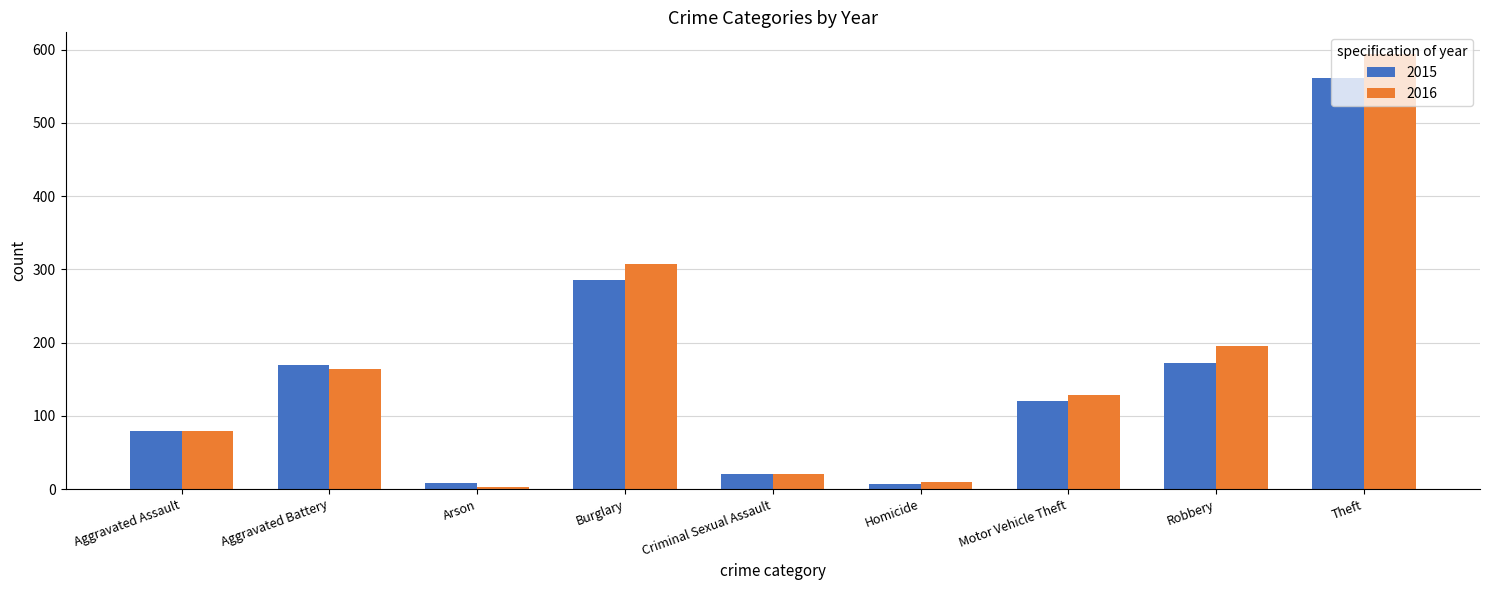

What is the label of the 7th bar from the left?

Motor Vehicle Theft